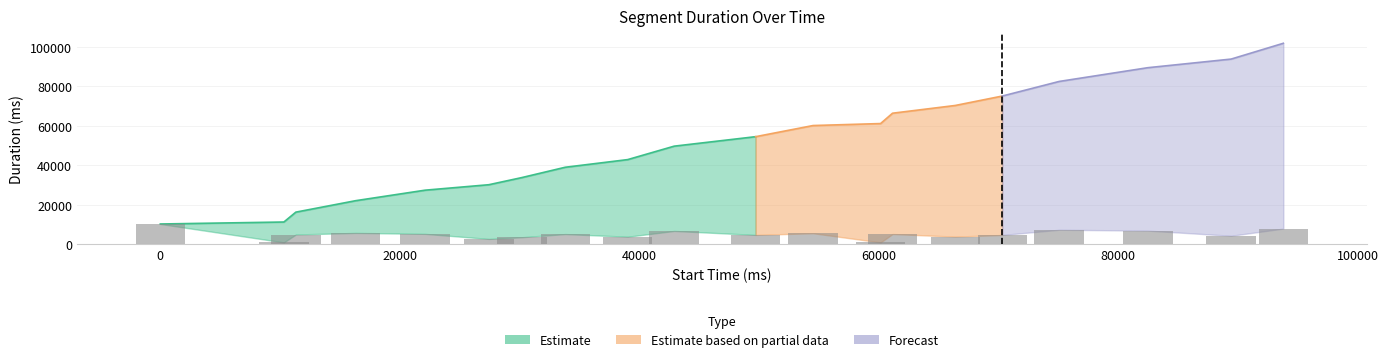

Which series has the largest total across all categories?

Estimate